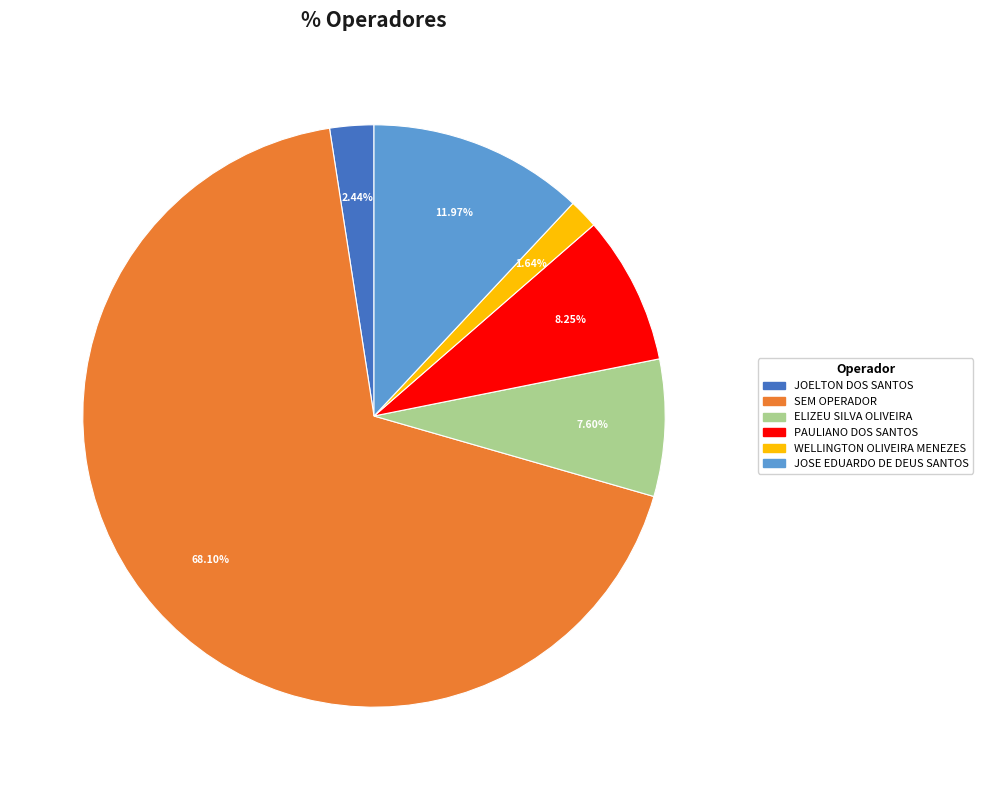

What is the largest slice in the pie chart?

SEM OPERADOR